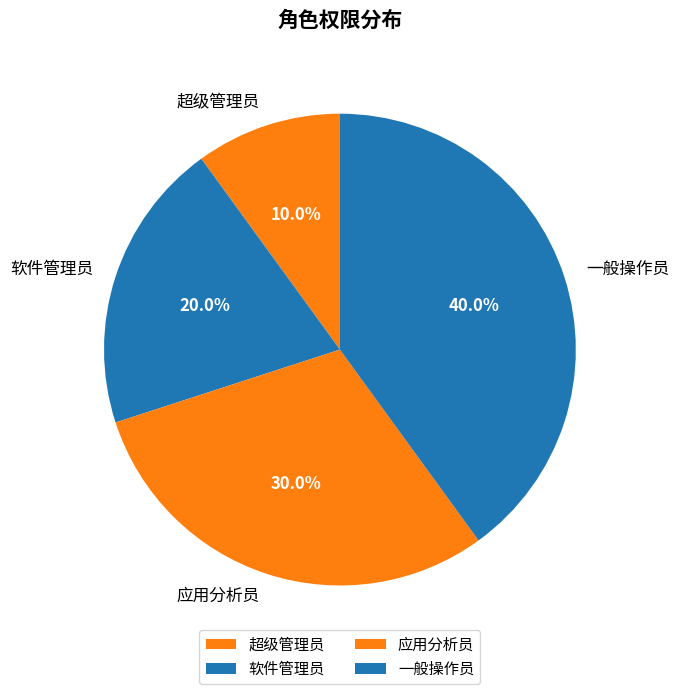

Rank the categories by value from lowest to highest.

超级管理员, 软件管理员, 应用分析员, 一般操作员